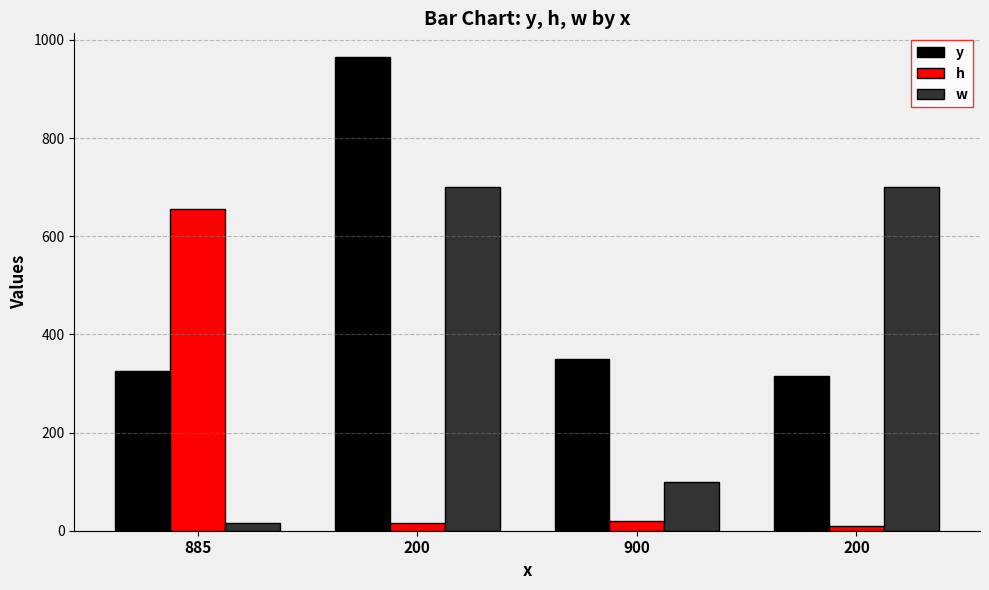

Rank the series by their average value, from lowest to highest.

h, w, y